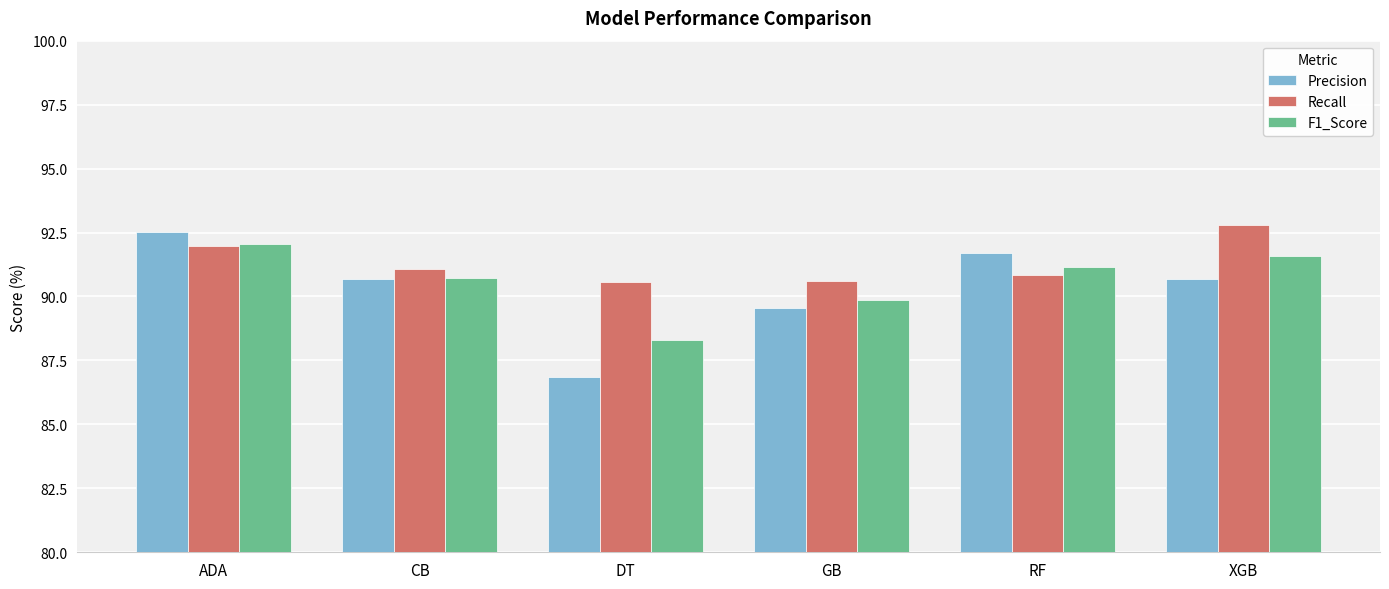

At which category does the chart reach its minimum across all series?

DT